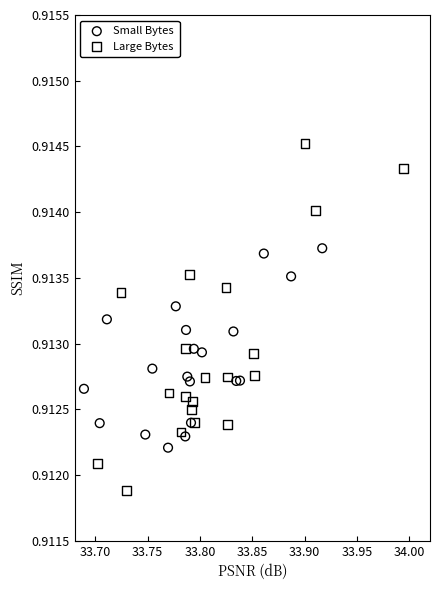

Which series reaches the maximum Y coordinate?

Large Bytes